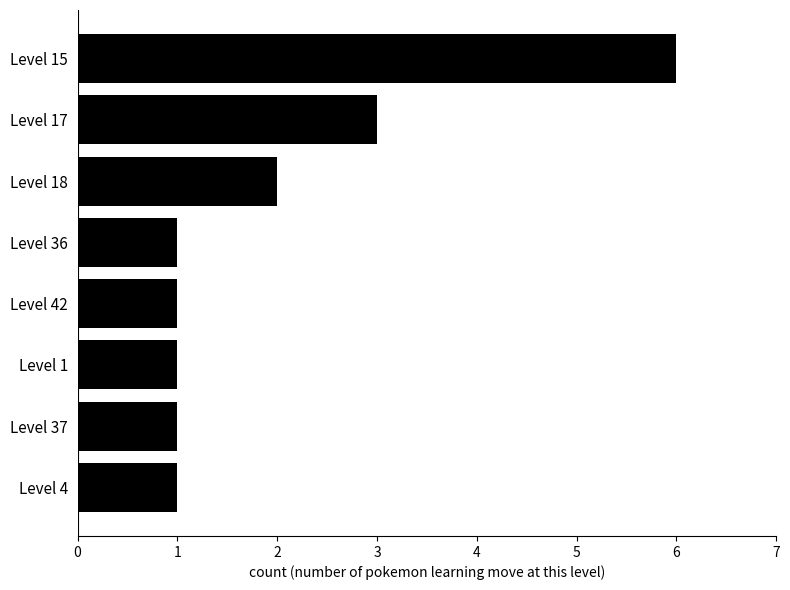

Reading bottom to top, what are all the values shown in this chart?

1	1	1	1	1	2	3	6